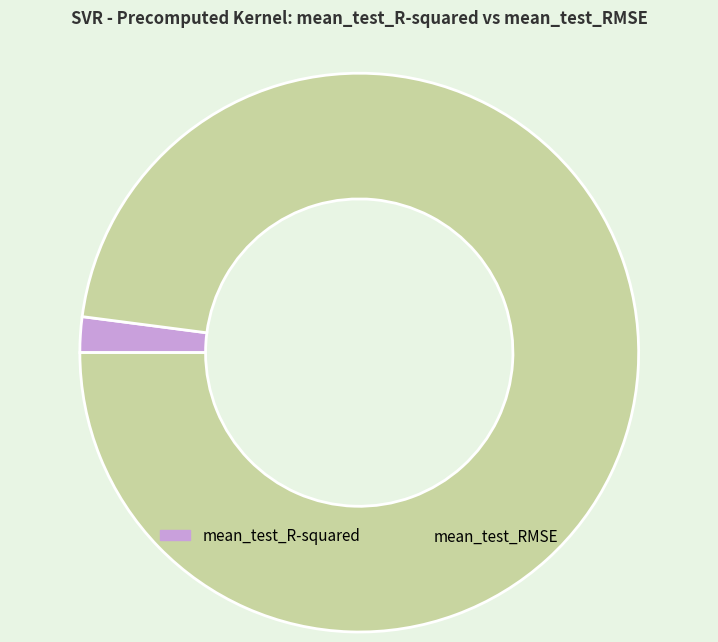

Count the number of slices in the pie.

2